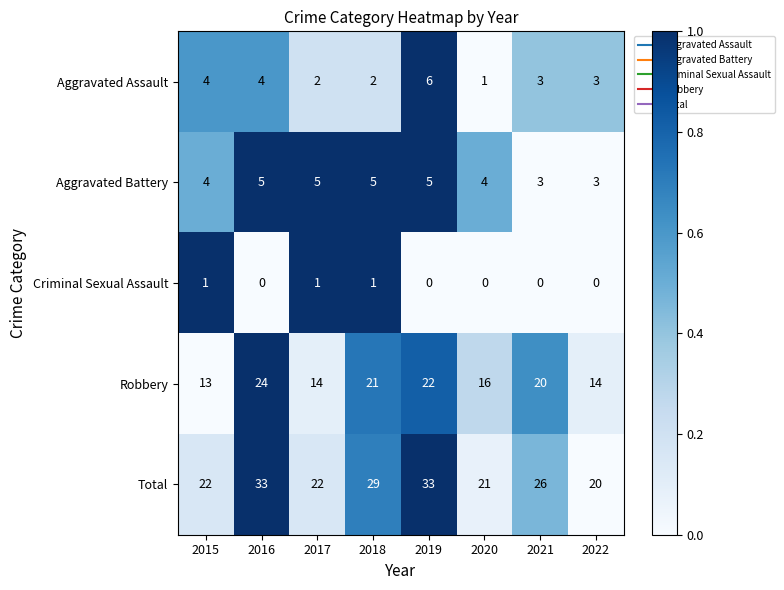

What is the sum of the Aggravated Battery values at 2017 and 2021?

8